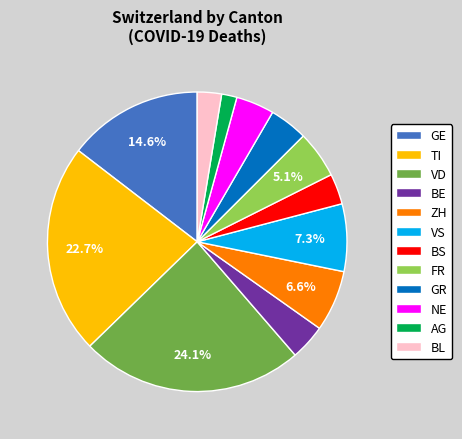

To the nearest percent, what percentage of the pie is BE?

4%